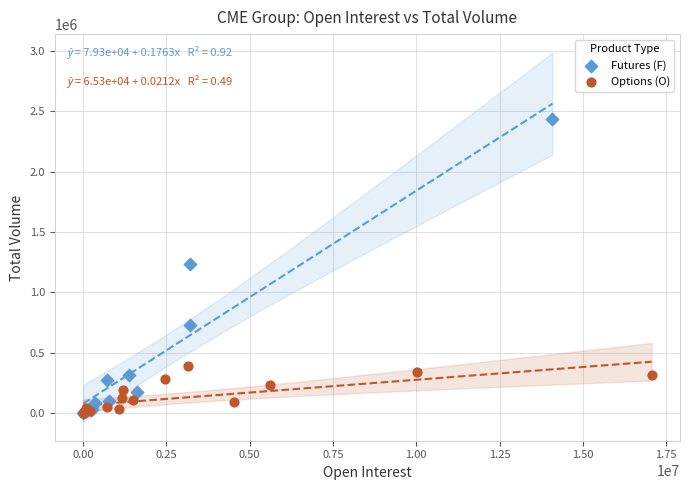

Which series has the largest Y range (max minus min)?

Futures (F)